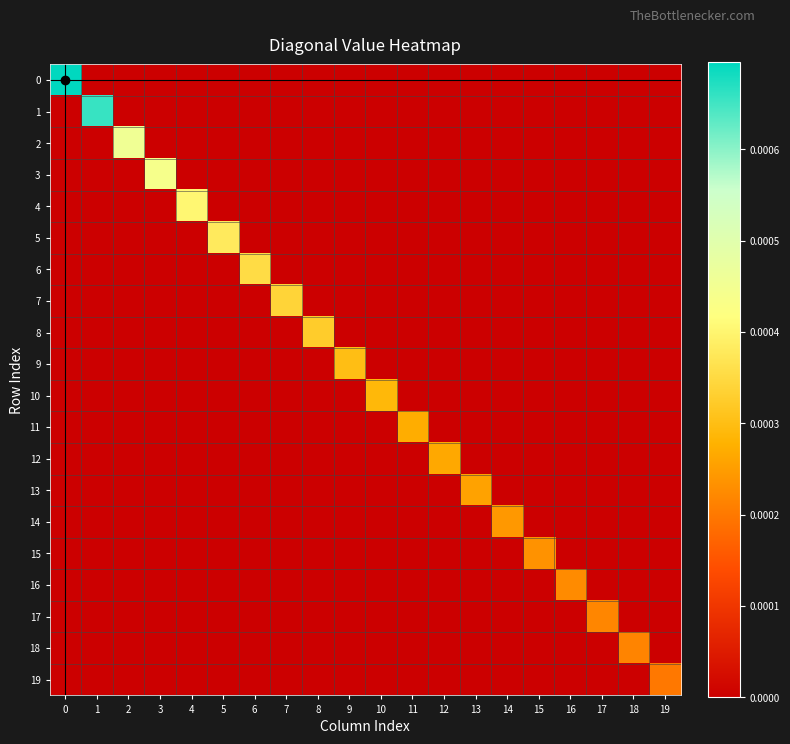

Between 3 and 19, which series saw the biggest shift?

3